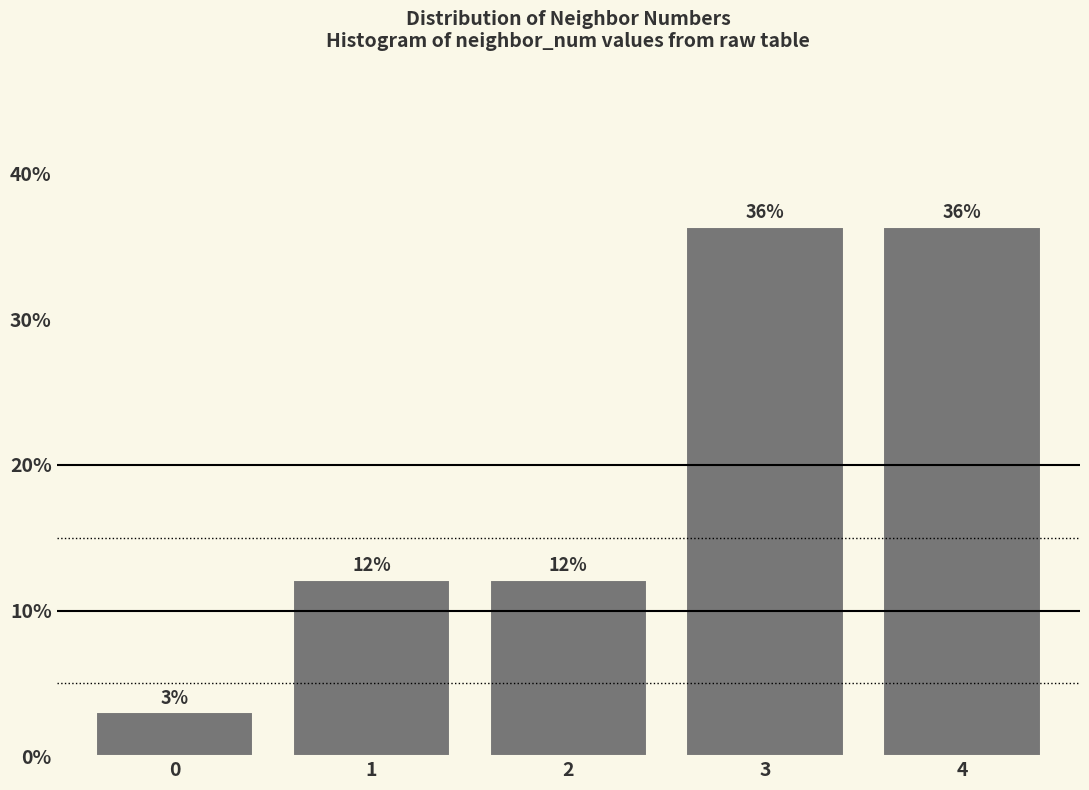

Does the chart contain any negative values?

No